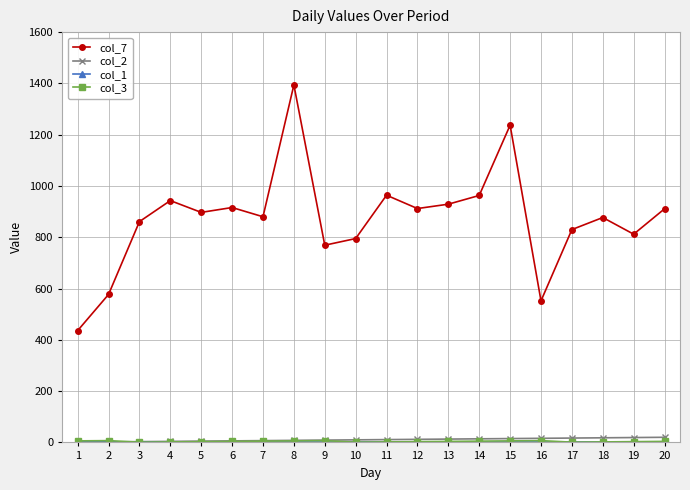

Which series has the largest total across all categories?

col_7